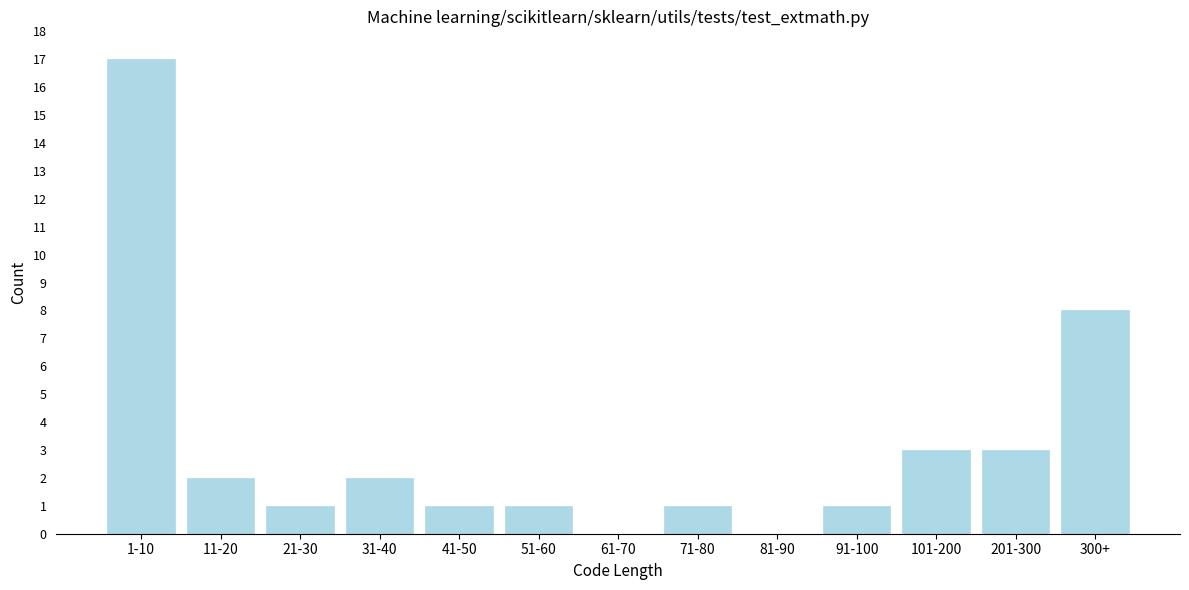

Reading left to right, extract all data points from this chart.

1-10=17	11-20=2	21-30=1	31-40=2	41-50=1	51-60=1	61-70=0	71-80=1	81-90=0	91-100=1	101-200=3	201-300=3	300+=8